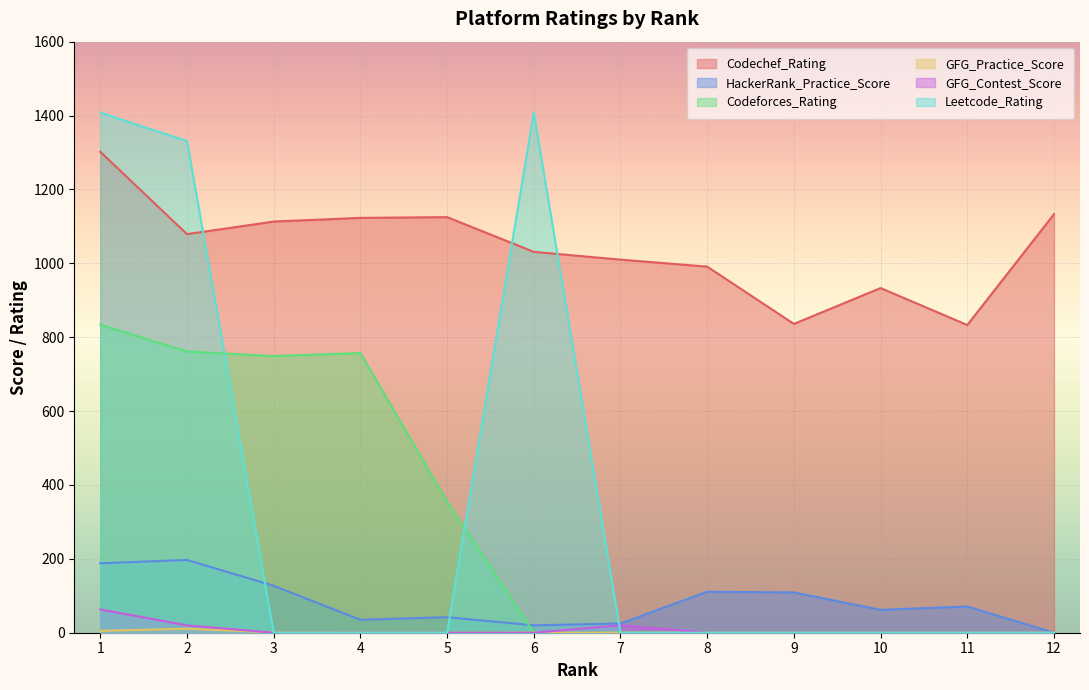

The value of HackerRank_Practice_Score at 12 is 0. True or false?

True